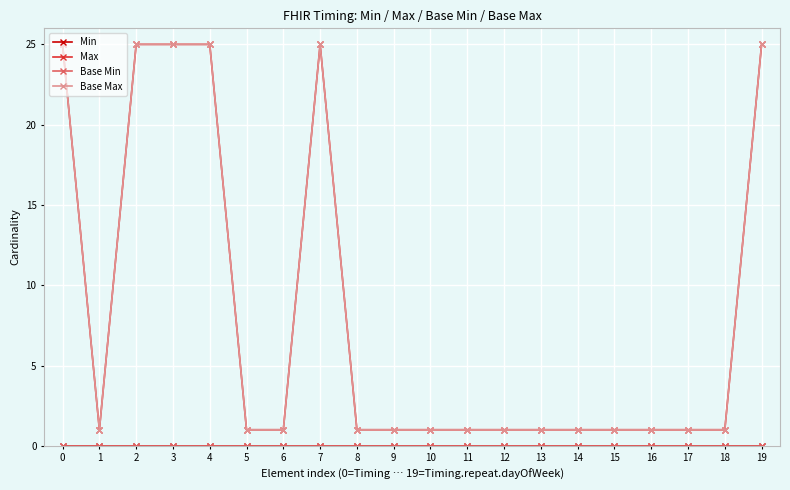

Which series changed the most between 1 and 15?

Min